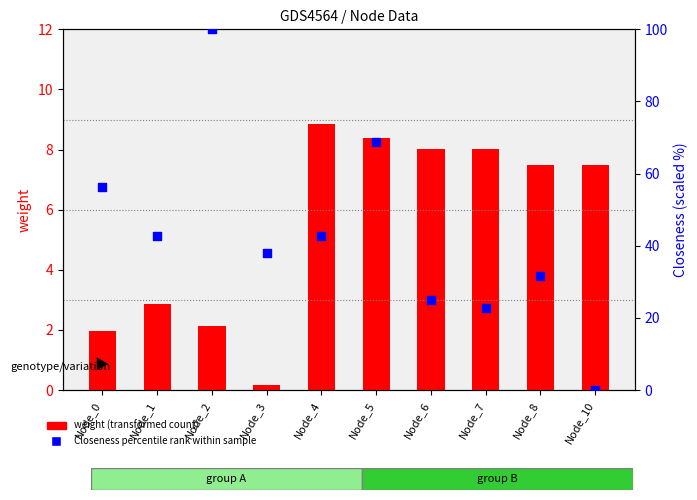

Which series reaches the minimum Y coordinate?

Closeness percentile rank within sample